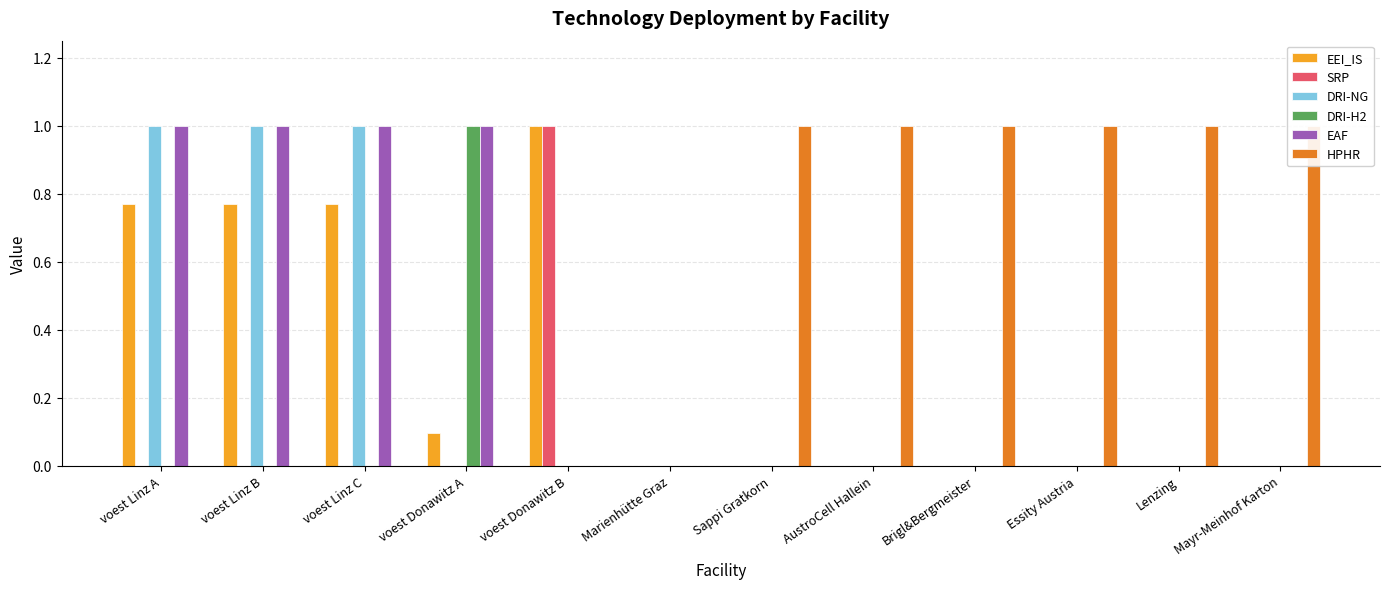

Does the chart contain stacked bars?

No